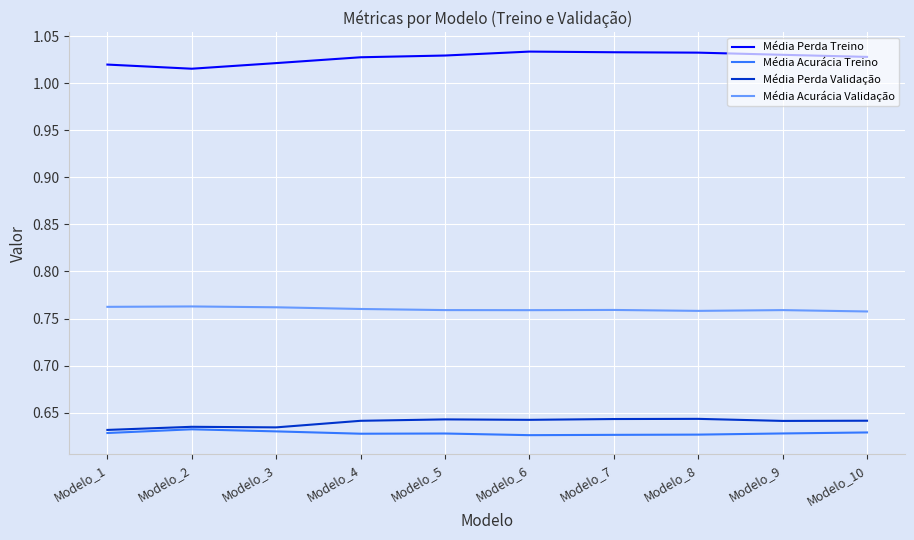

Between Modelo_1 and Modelo_6, which series saw the biggest shift?

Média Perda Treino